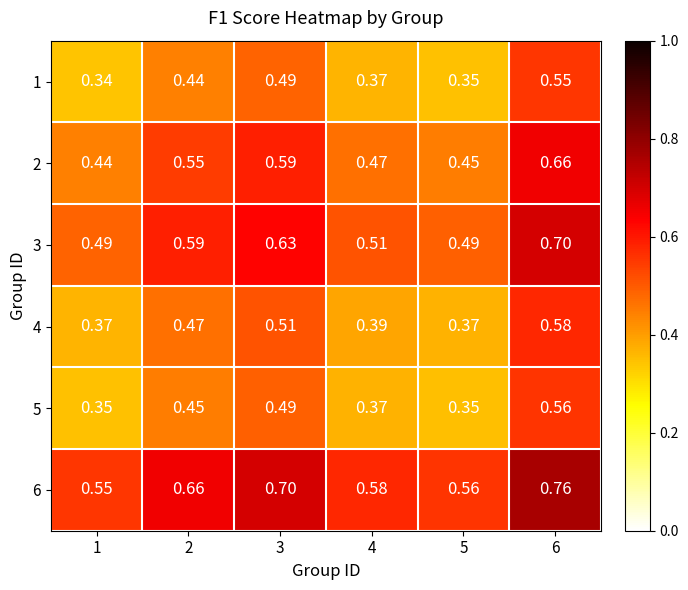

Which label corresponds to the smallest value in the chart?

1